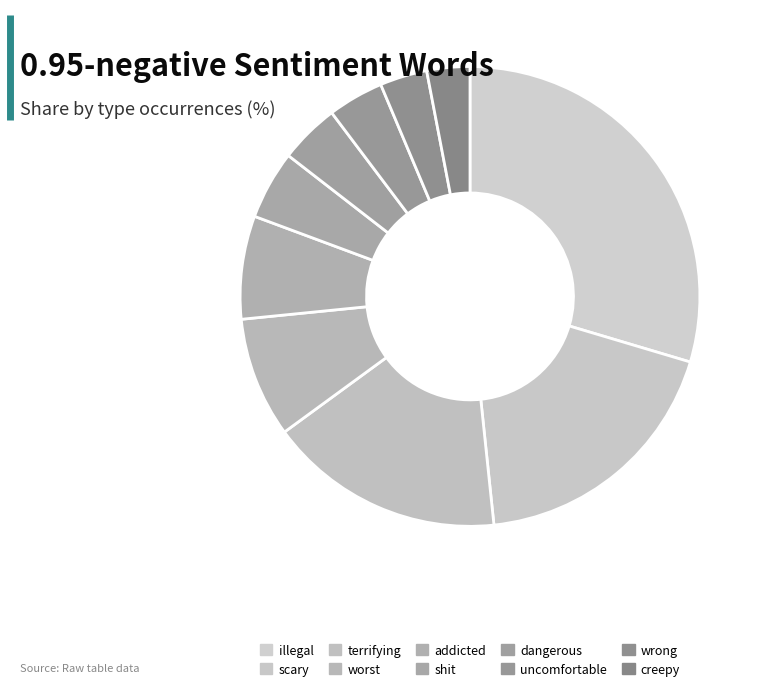

Is there a majority slice in this chart?

No